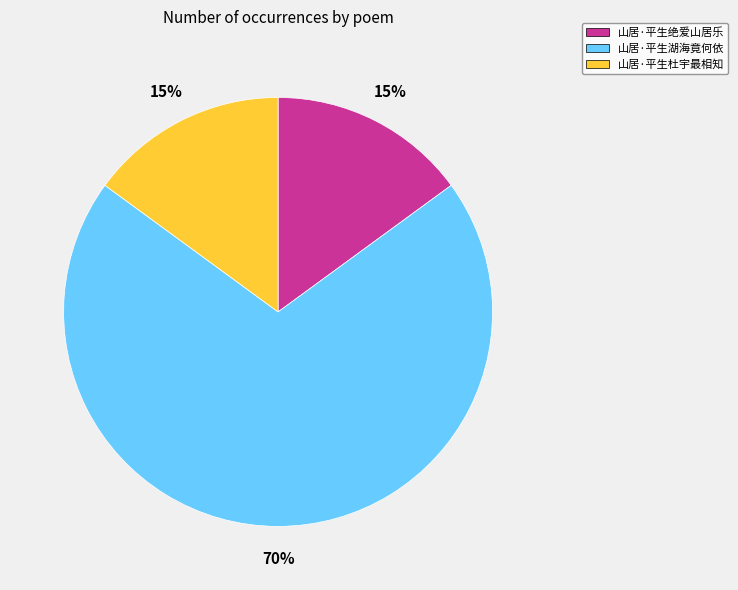

Is it true that 山居·平生湖海竟何依 is 77% of the pie?

False